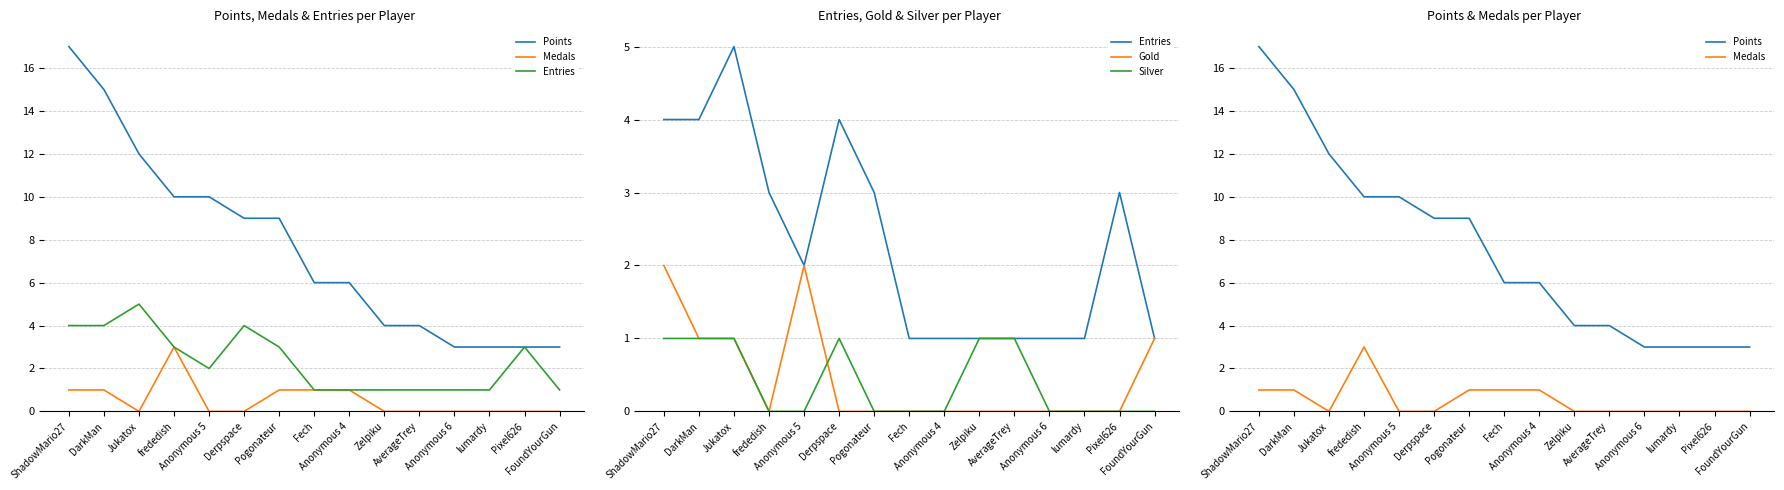

What is the value of the Medals point at the 9th from the left?

1